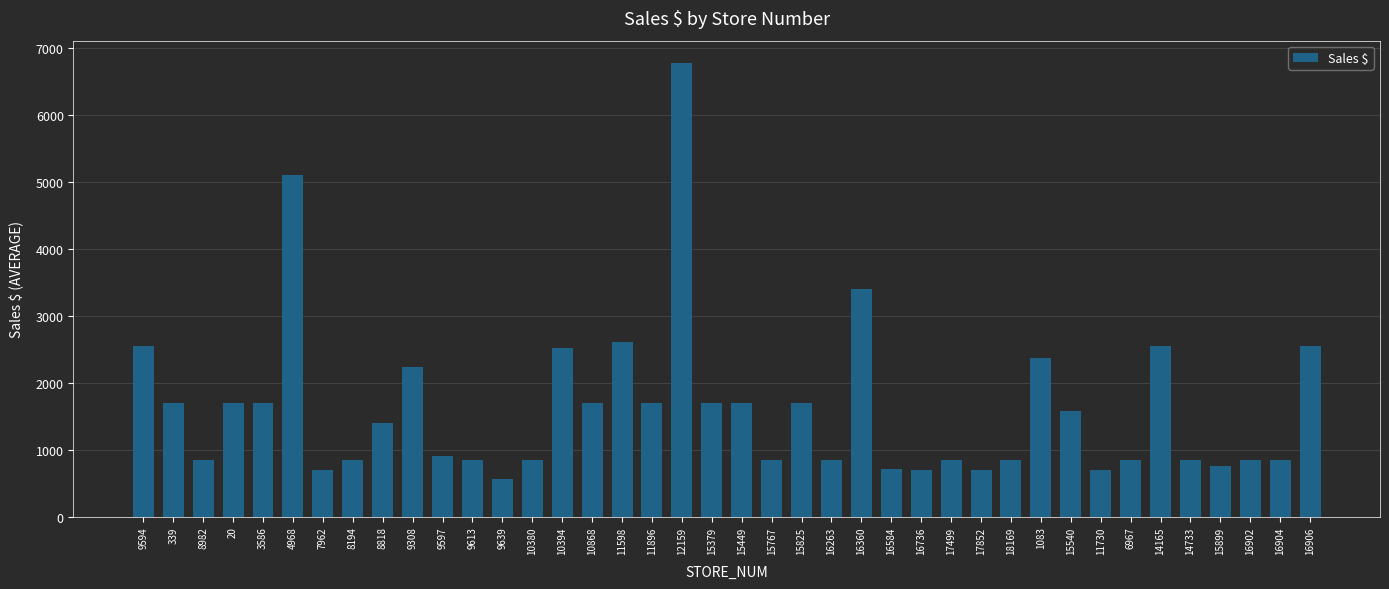

What is the minimum value shown in the chart?

566.2